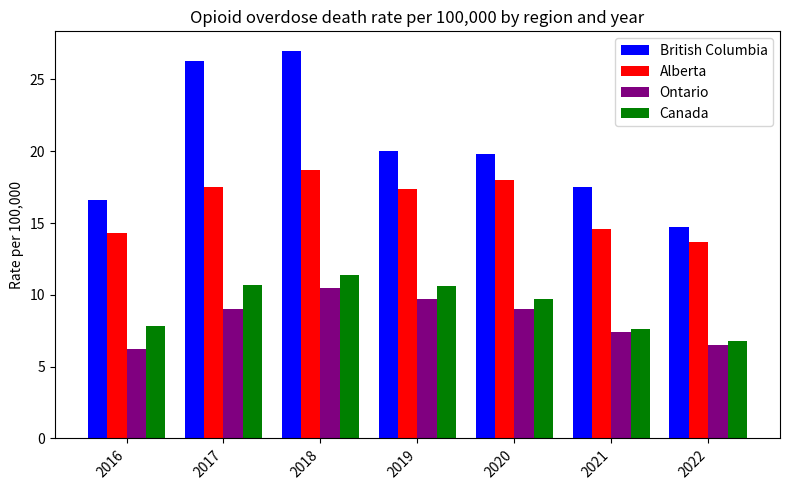

Which series has the widest spread of values?

British Columbia